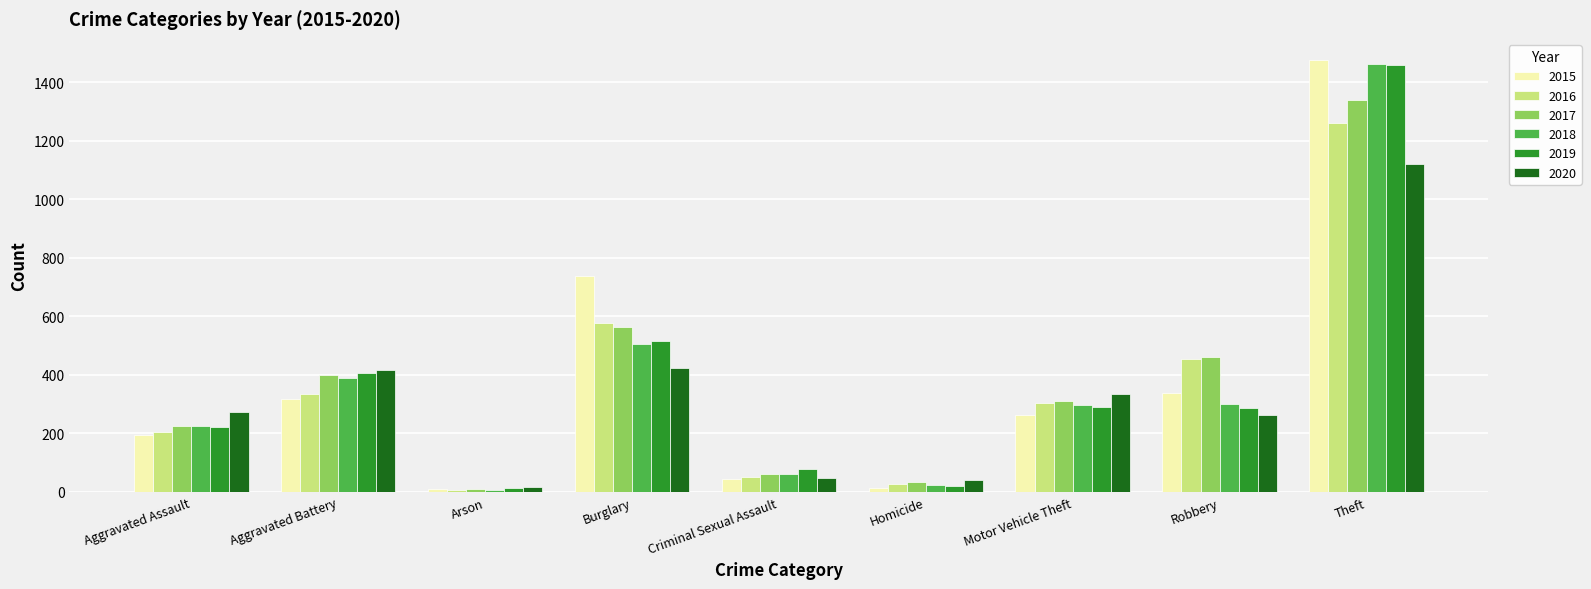

How many bars are there in total?

54